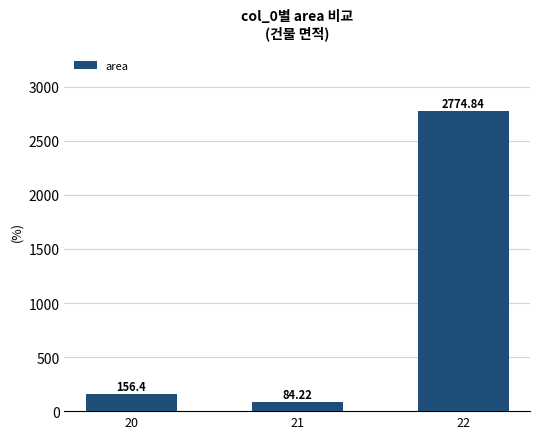

Rank the categories by value from lowest to highest.

21, 20, 22